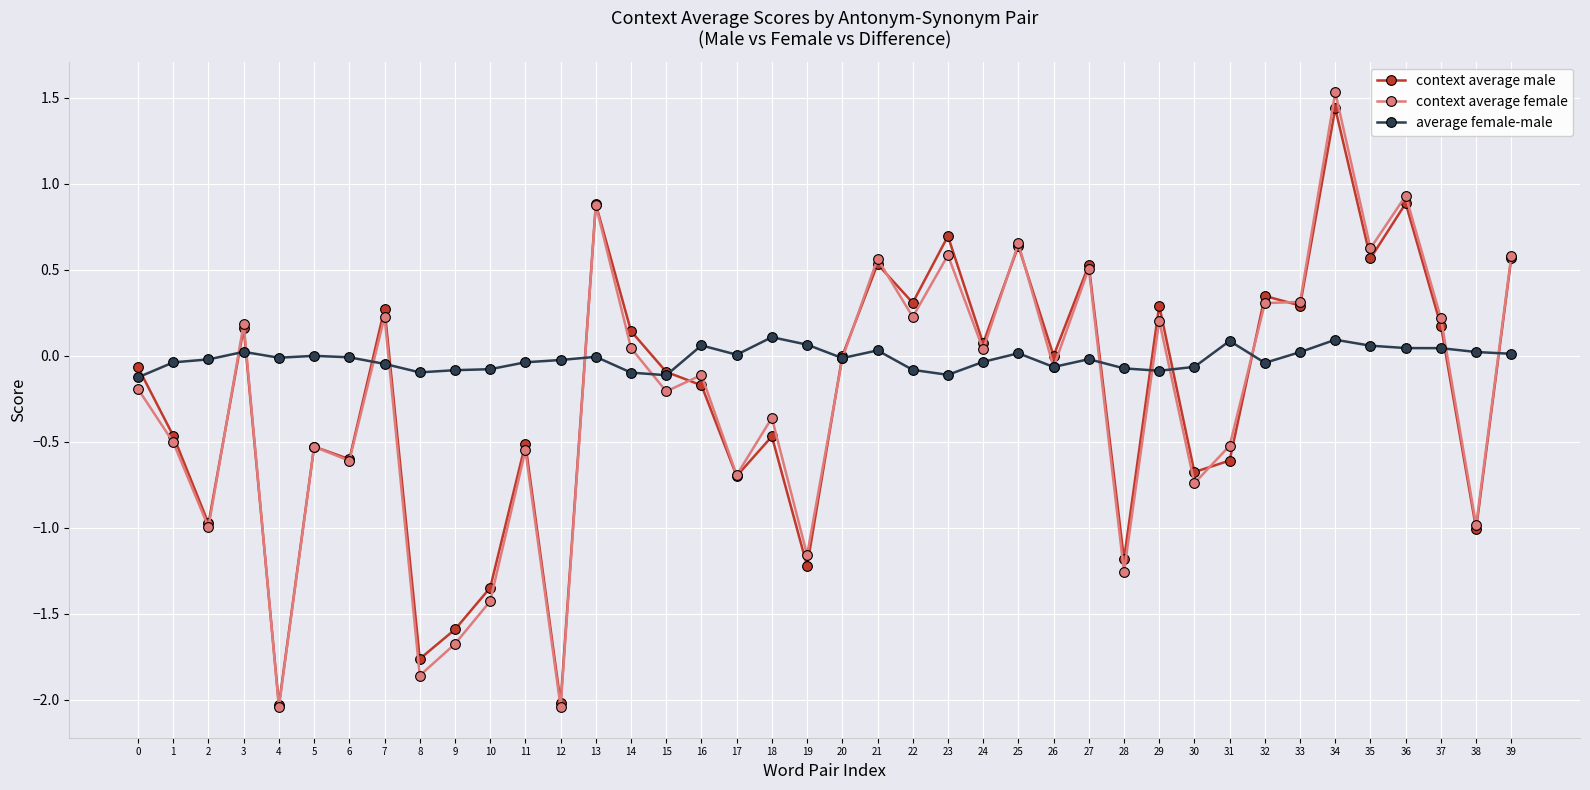

What is the greatest value displayed?

1.5